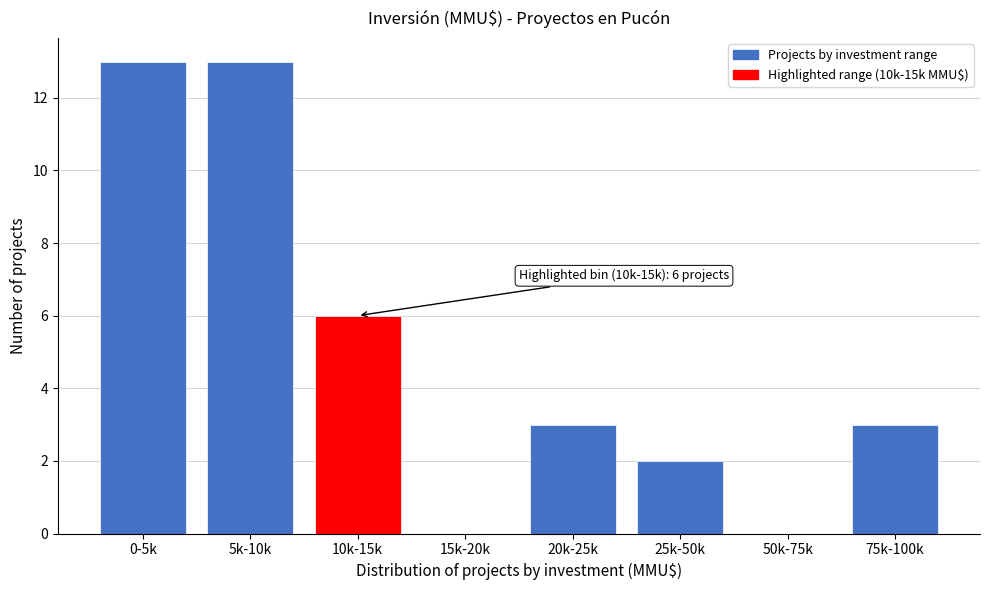

Reading left to right, extract all data points from this chart.

0-5k=13	5k-10k=13	10k-15k=6	15k-20k=0	20k-25k=3	25k-50k=2	50k-75k=0	75k-100k=3